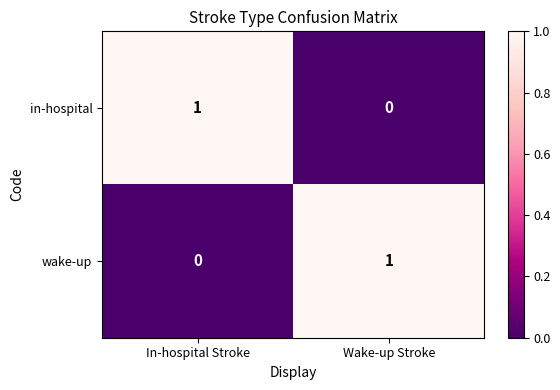

Rank the series at In-hospital Stroke from highest to lowest value.

in-hospital, wake-up